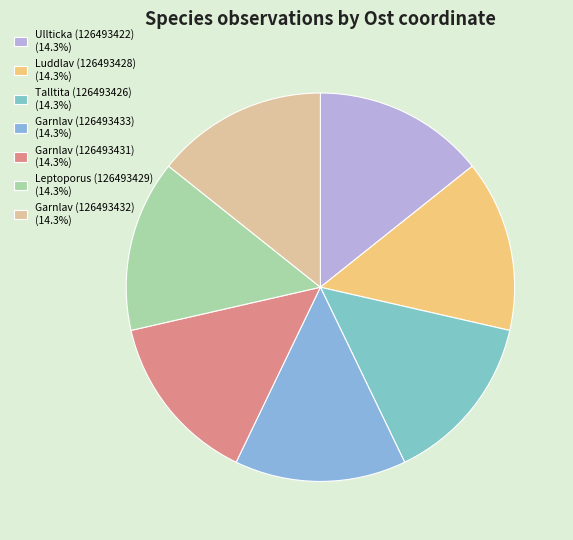

How many segments does this pie chart have?

7